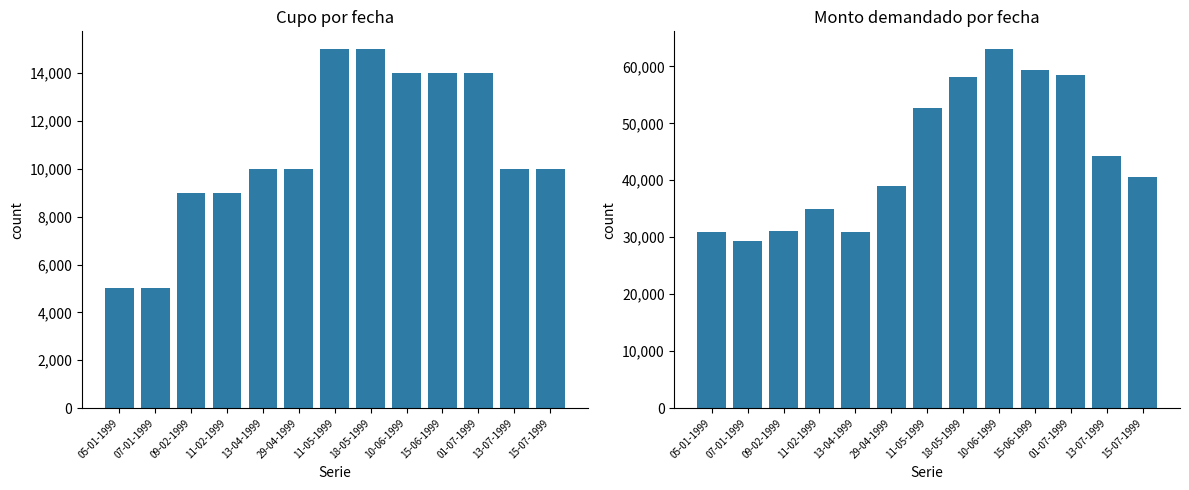

Reading left to right, transcribe all the data shown in this chart.

Cupo (millones de pesos): 5000	5000	9000	9000	10000	10000	15000	15000	14000	14000	14000	10000	10000
Monto demandado (millones de pesos): 30900	29400	31000	35000	30900	39000	52700	58200	63000	59400	58400	44300	40500